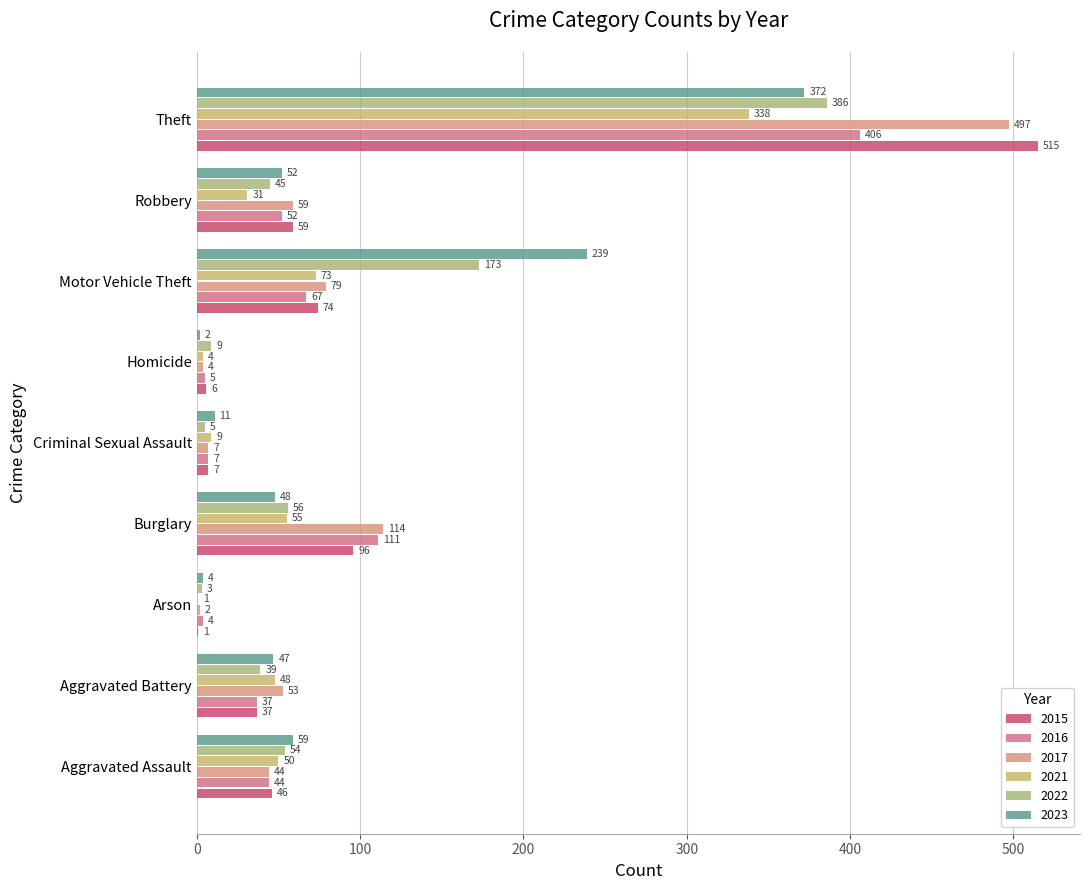

What is the smallest value displayed?

1